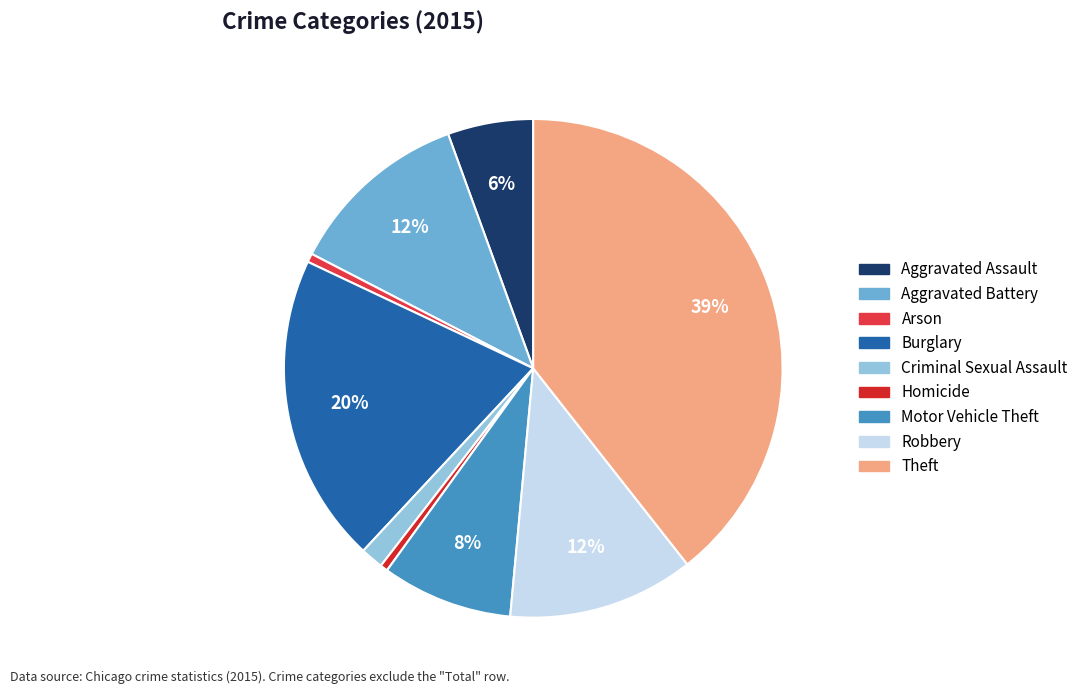

Which slice is the smallest?

Homicide